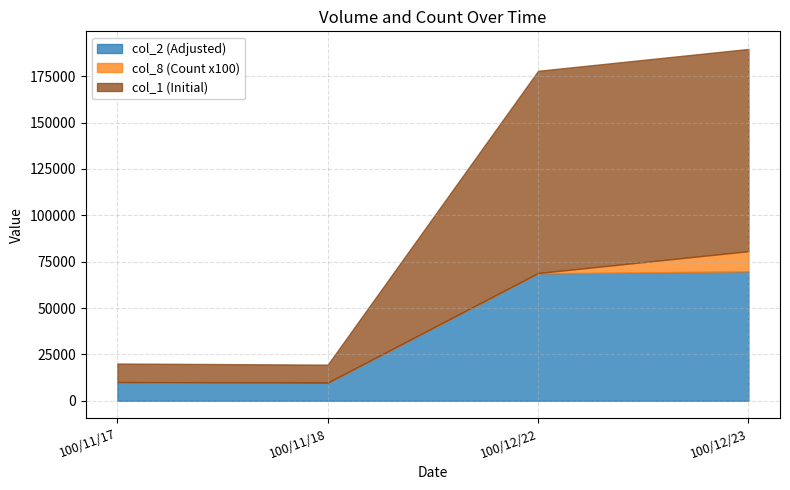

What is the difference between the second highest and second lowest values in the col_8 (Count) series?

2